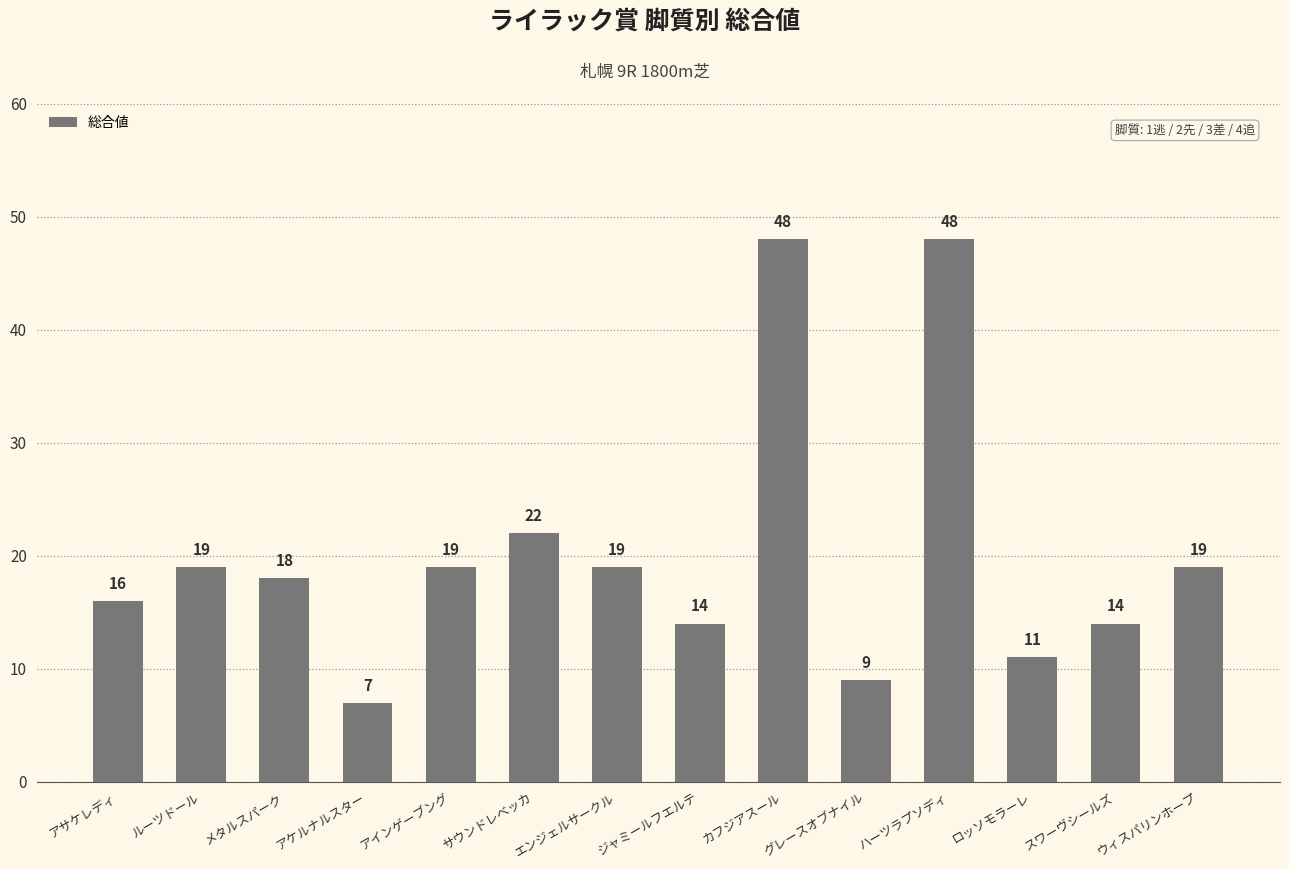

What is the change in value from ジャミールフエルテ to ハーツラプソディ?

+34